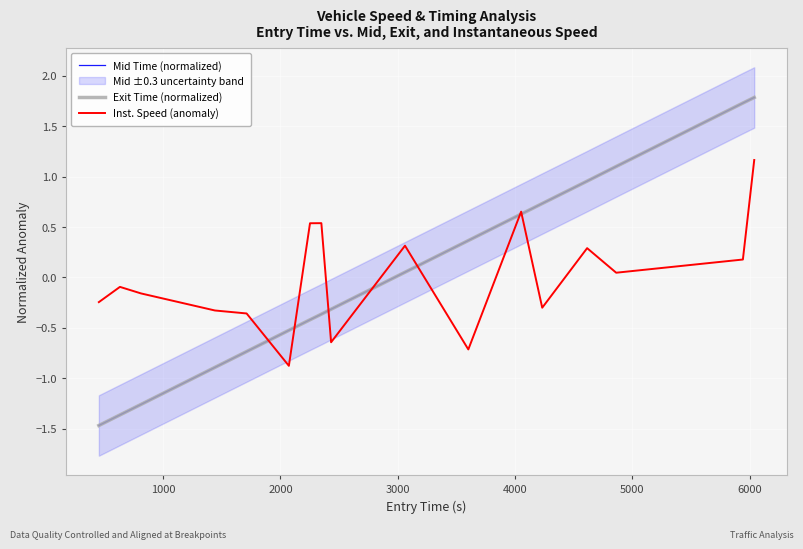

How many values in the Exit Time (normalized) series are below 0?

9